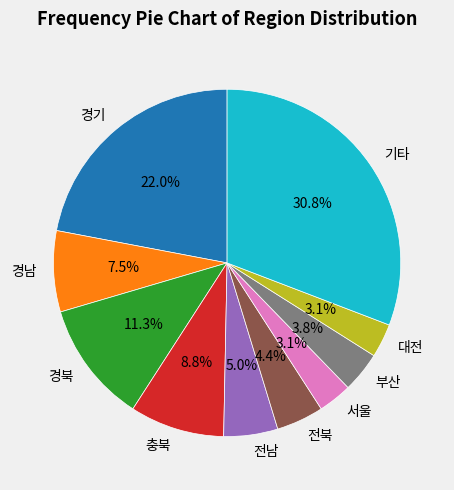

How many segments does this pie chart have?

10